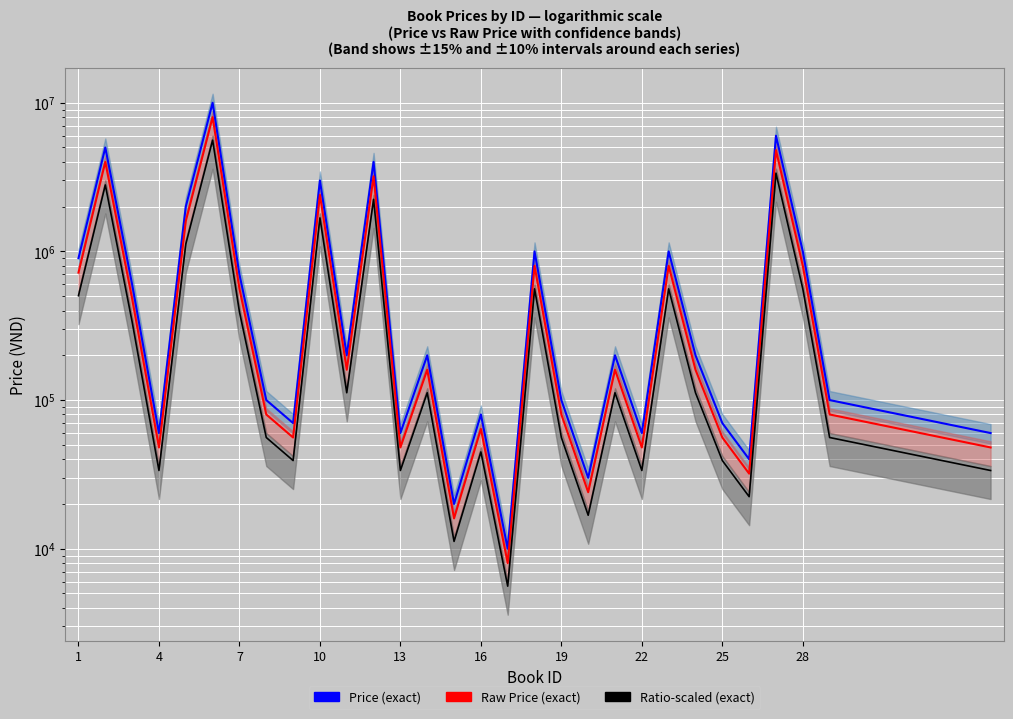

What is the minimum value shown in the chart?

5600.0